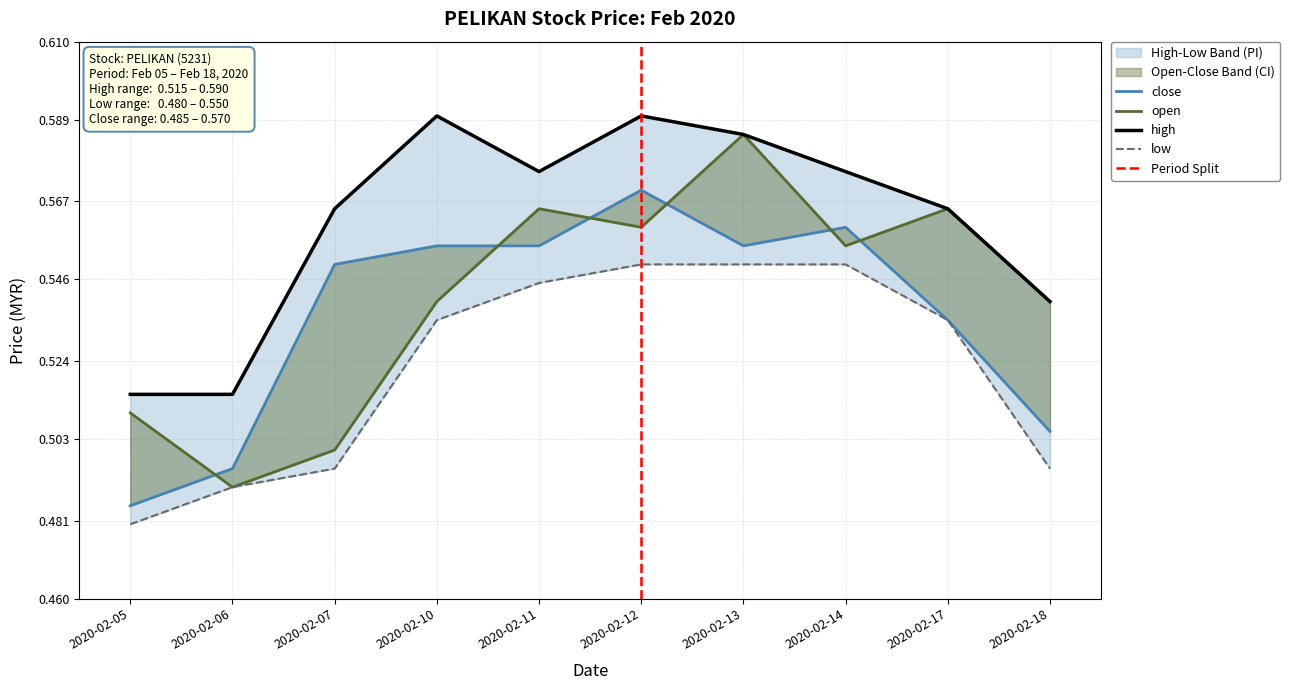

Rank the series by their maximum value, from highest to lowest.

high, open, close, low